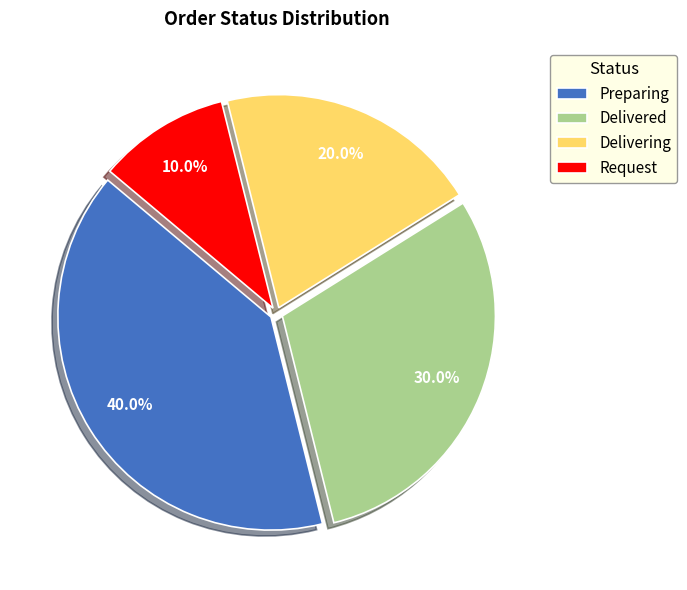

The Delivering slice represents 20% of the pie. True or false?

True